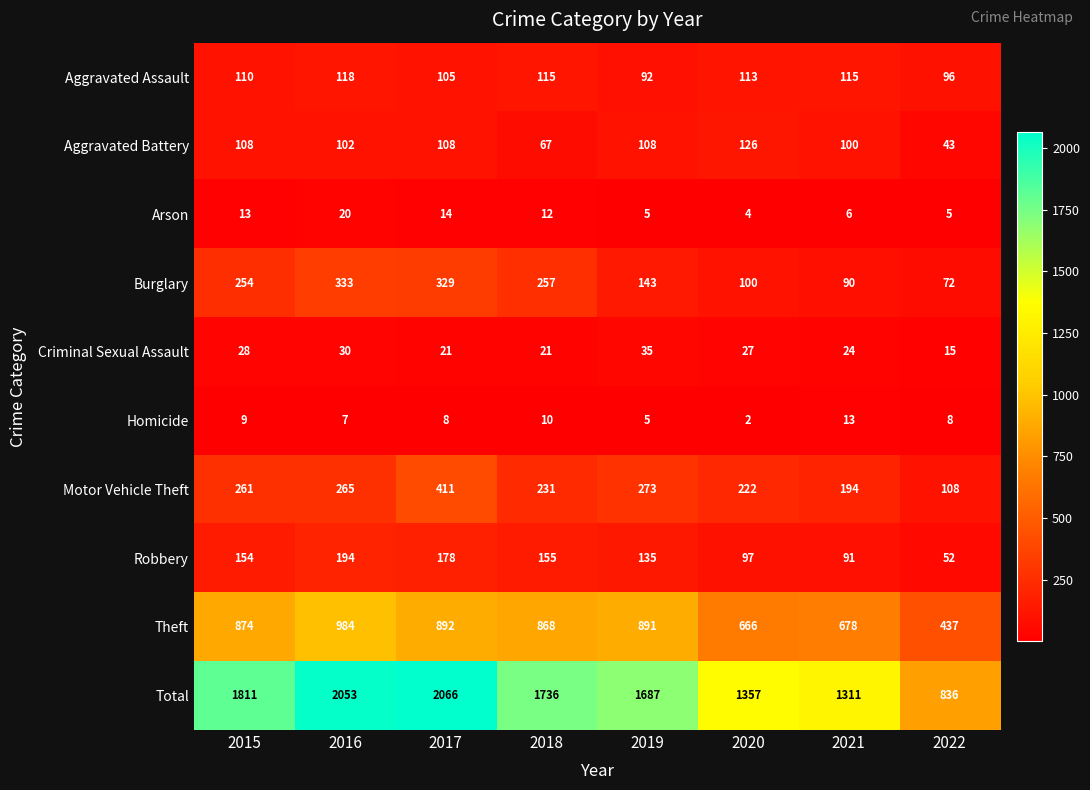

The Aggravated Battery series shows 108 at 2015. True or false?

True